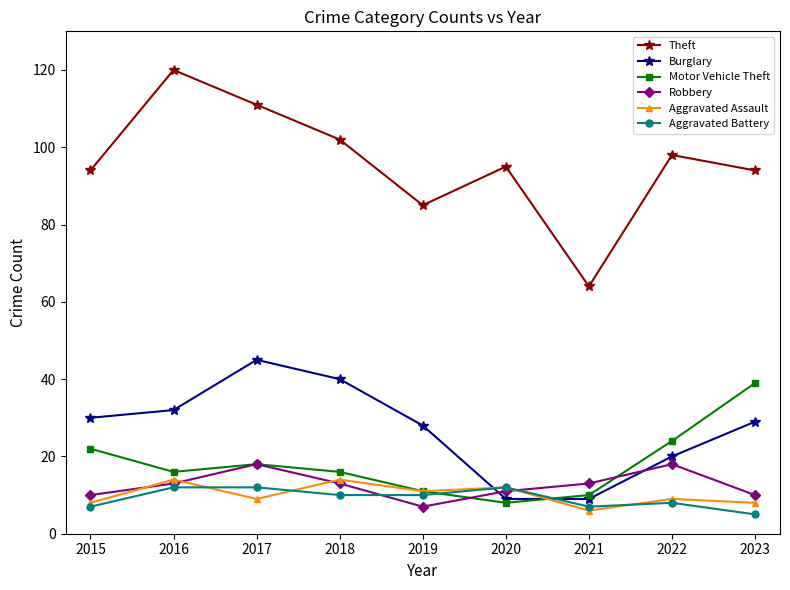

Is the value of Motor Vehicle Theft at 2022 greater than the value of Aggravated Assault at 2015?

Yes